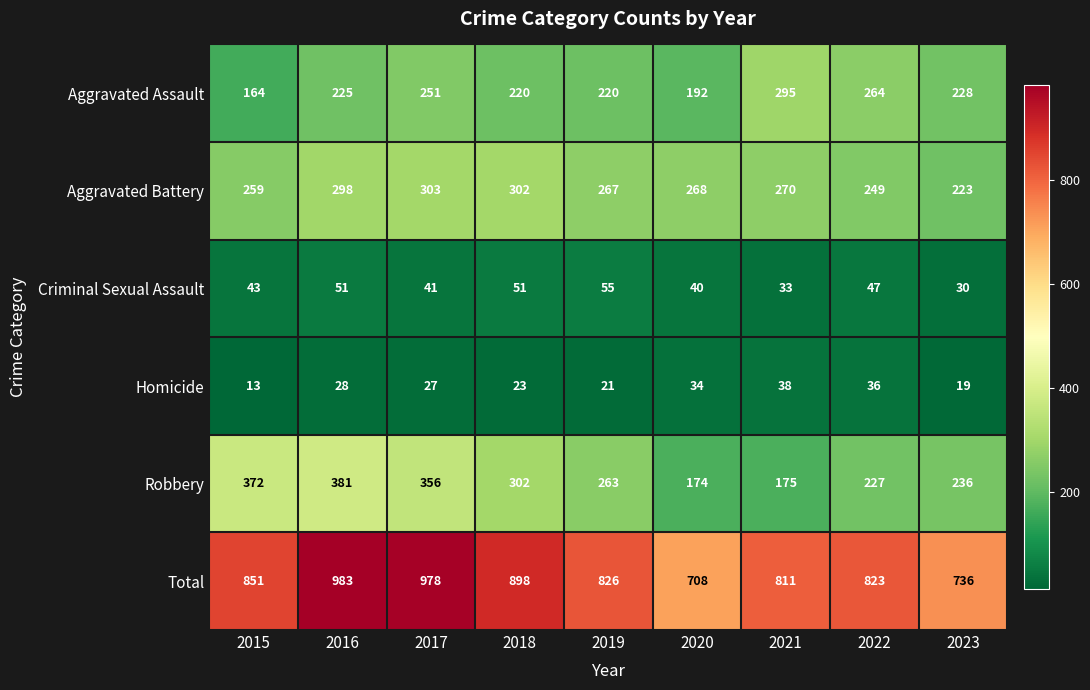

How many data points does each series have?

9